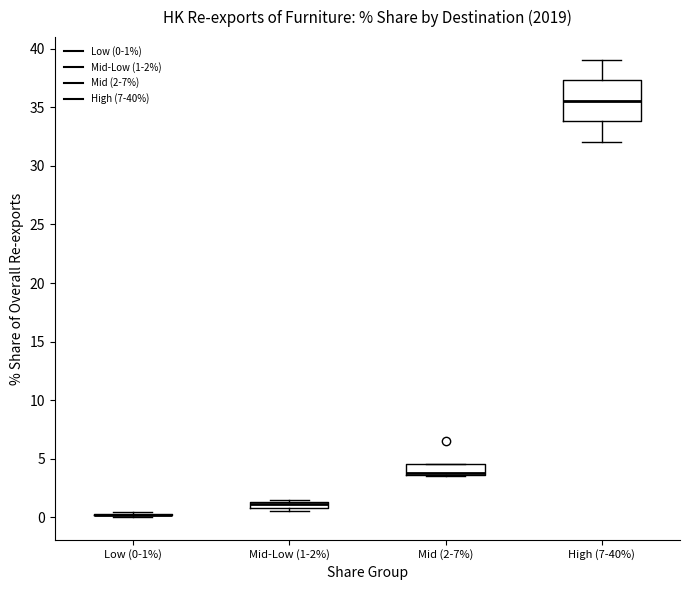

Which box is the tallest, from its lower edge to its upper edge?

High (7-40%)